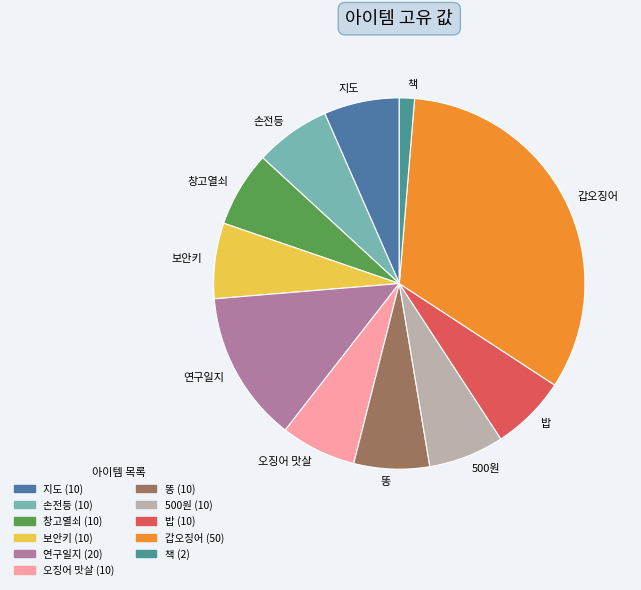

What is the ratio of the value at 오징어 맛살 to the value at 창고열쇠?

1.0